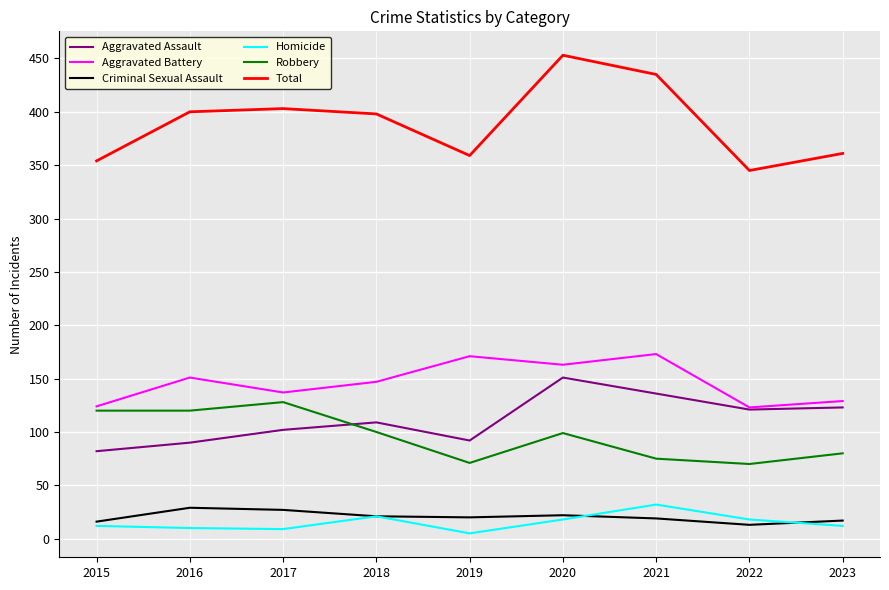

Which series changed the most between 2021 and 2022?

Total